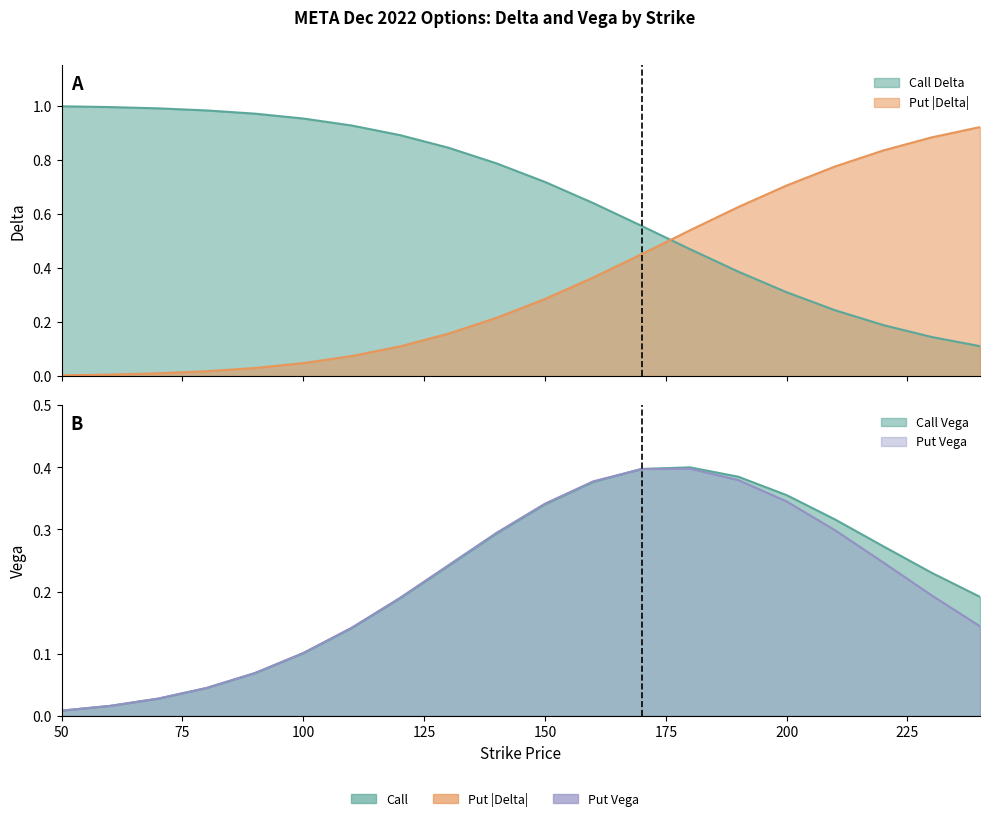

Between 60 and 110, which series saw the biggest shift?

put_vega